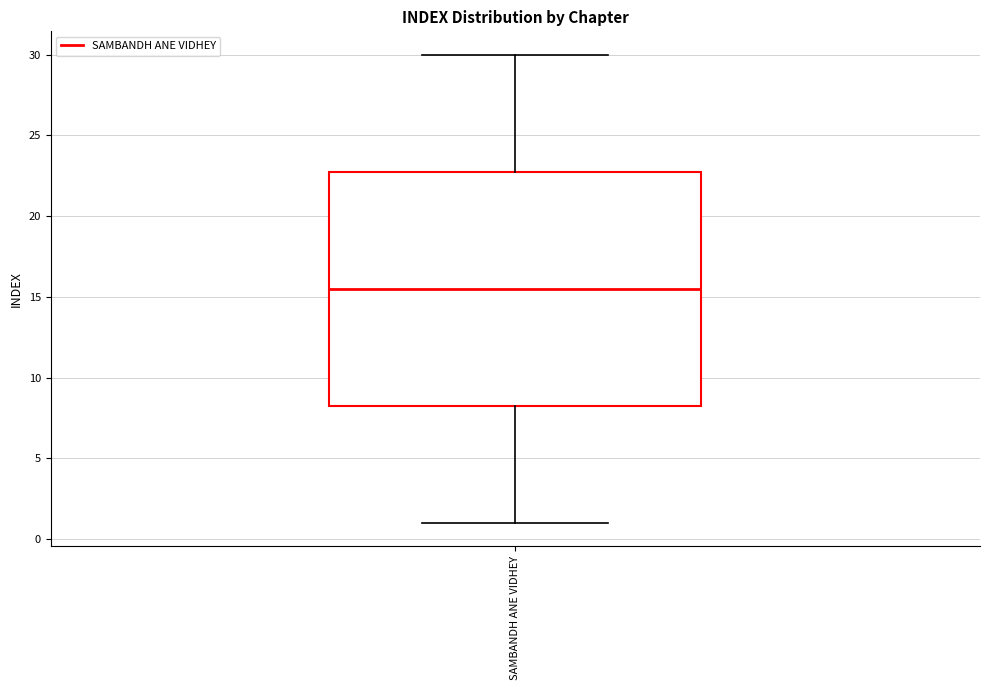

Transcribe this box plot: give where the median line is, the range the box spans, and where the two whiskers end, as read against the y-axis. The values are not printed on the chart, so give them approximately, as read against the axis.

median 15.5, box 8.5 to 23.0, whiskers 1.0 to 30.0